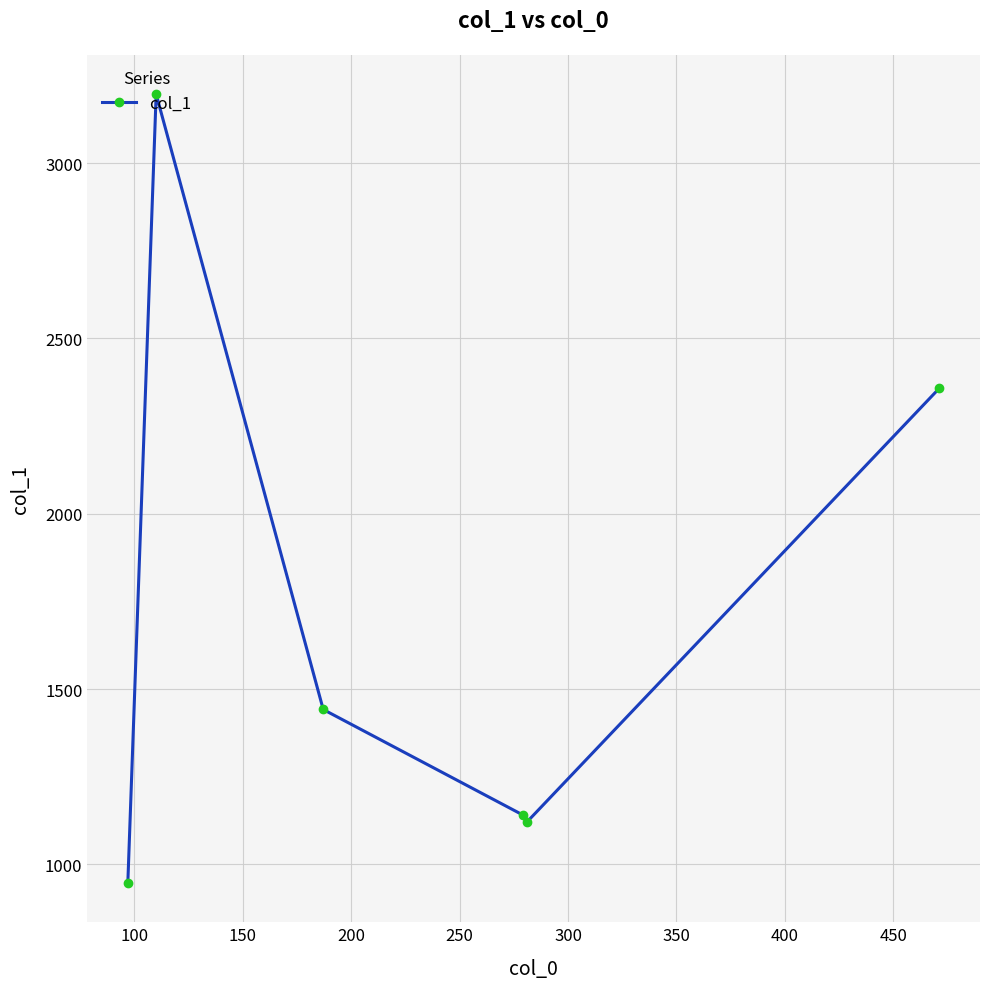

What is the value of the 5th point from the left?

1122.3